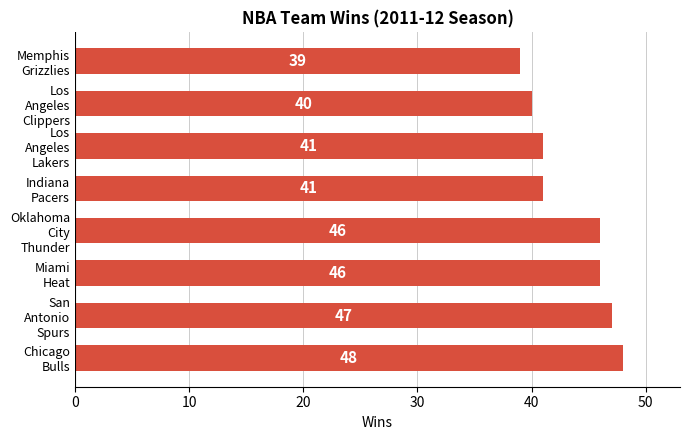

What is the minimum value shown in the chart?

39